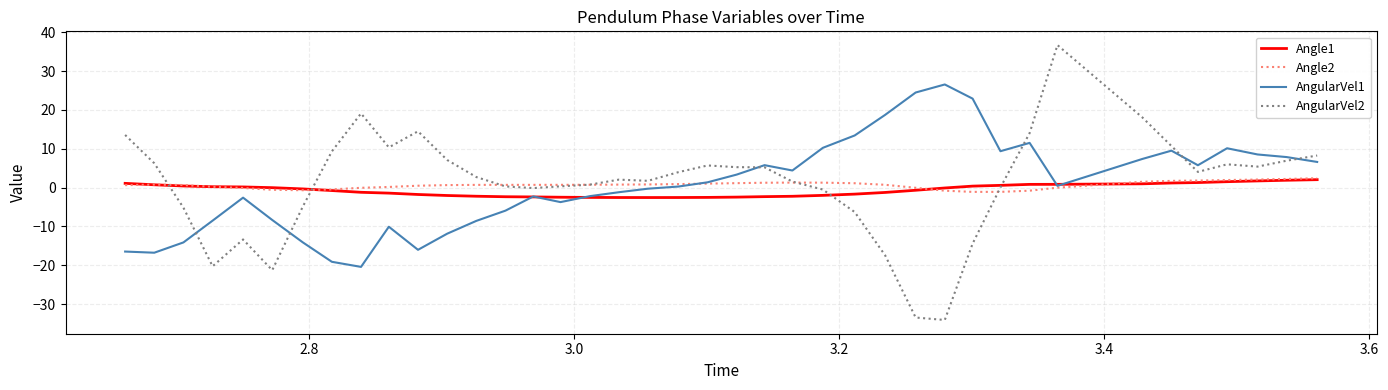

What is the maximum value for AngularVel2?

36.7